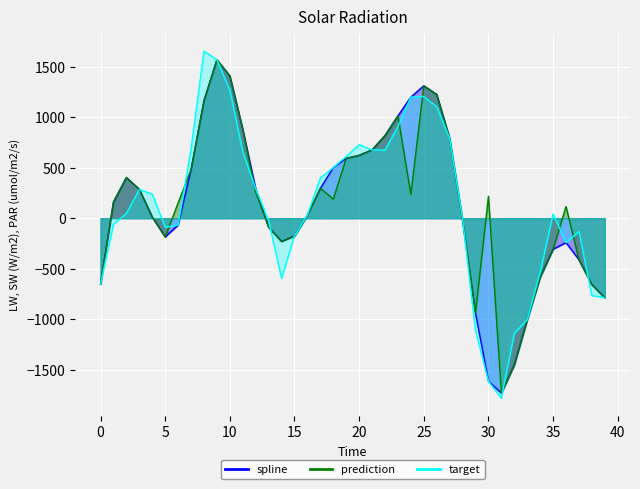

What is the minimum value for spline?

-1731.2